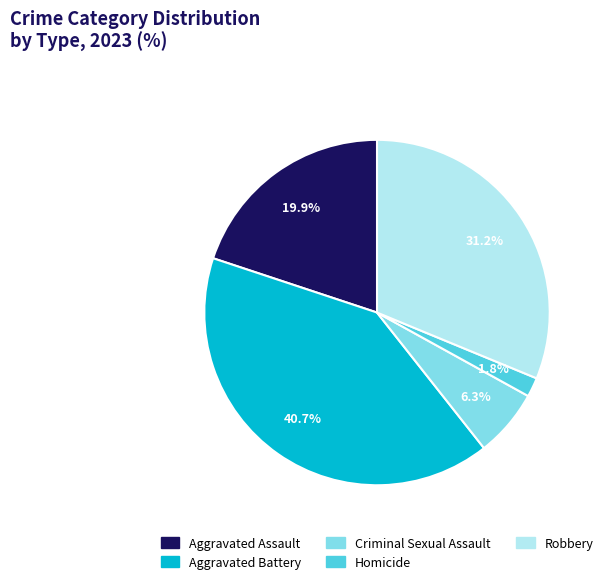

To the nearest percent, what portion does Robbery represent?

31%